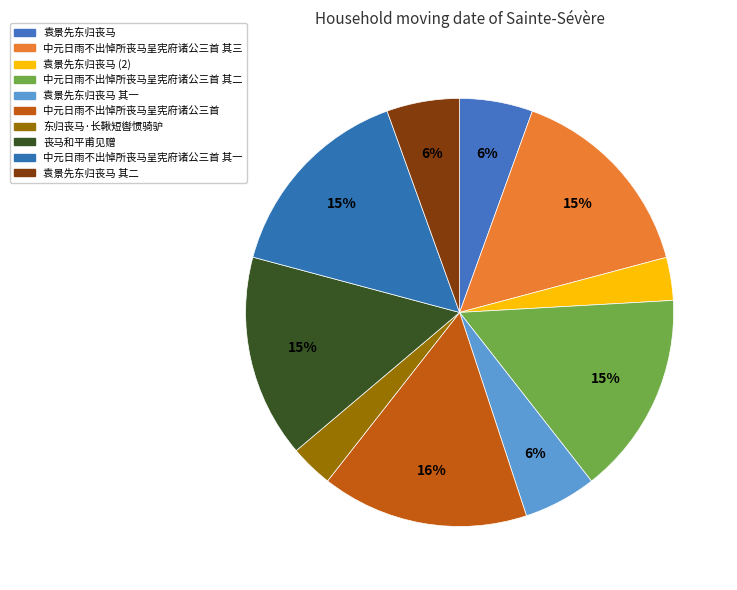

What percentage is the 袁景先东归丧马 slice, to the nearest percent?

6%